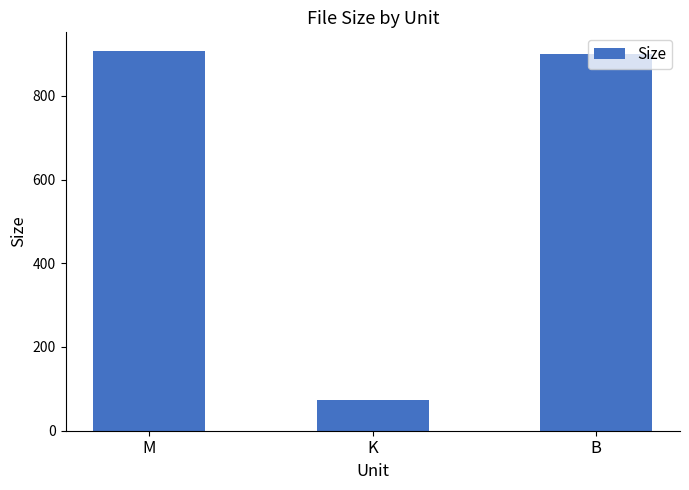

How many categories are shown in the chart?

3